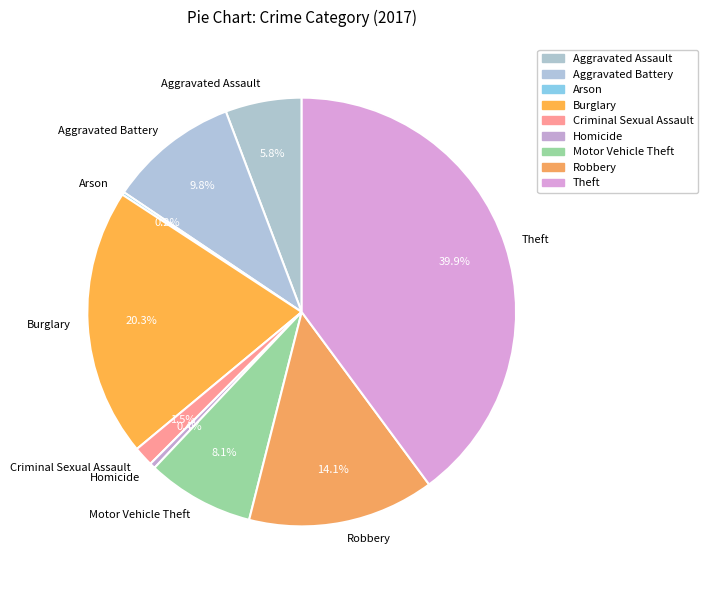

Combined, do Motor Vehicle Theft and Criminal Sexual Assault account for over 50%?

No